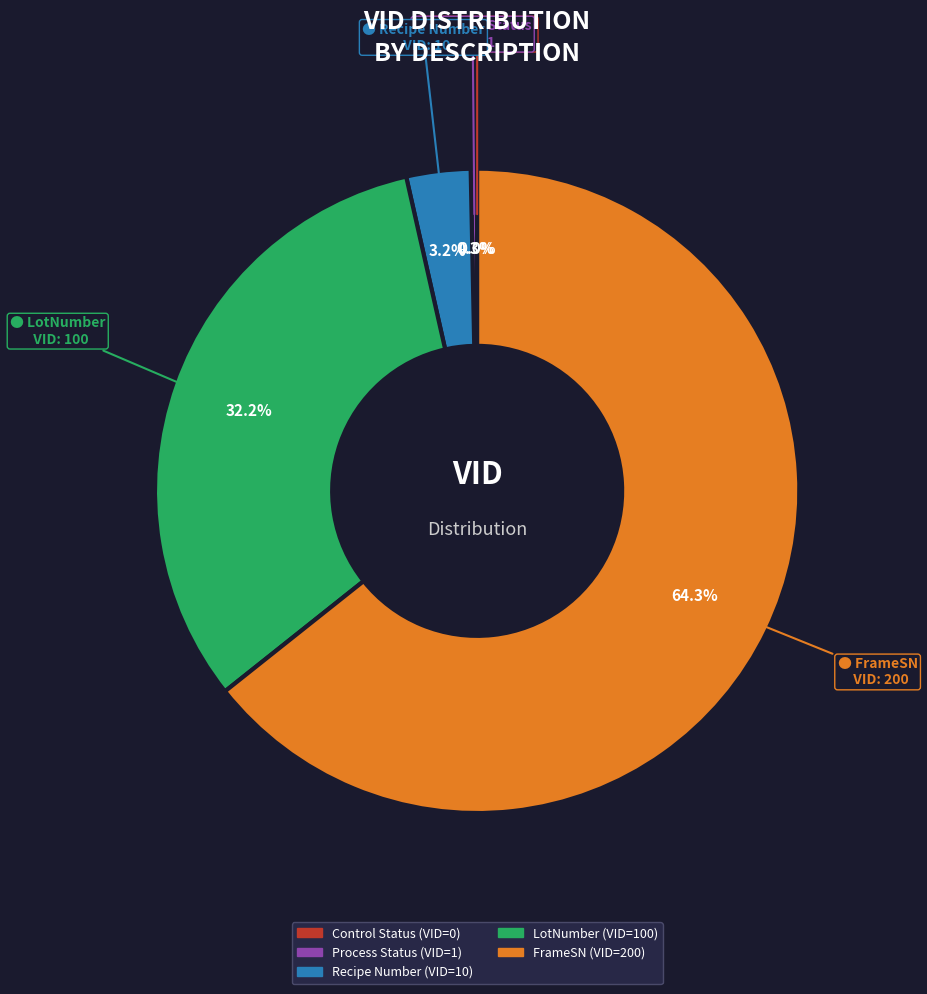

What portion of the pie excludes FrameSN?

35.7%